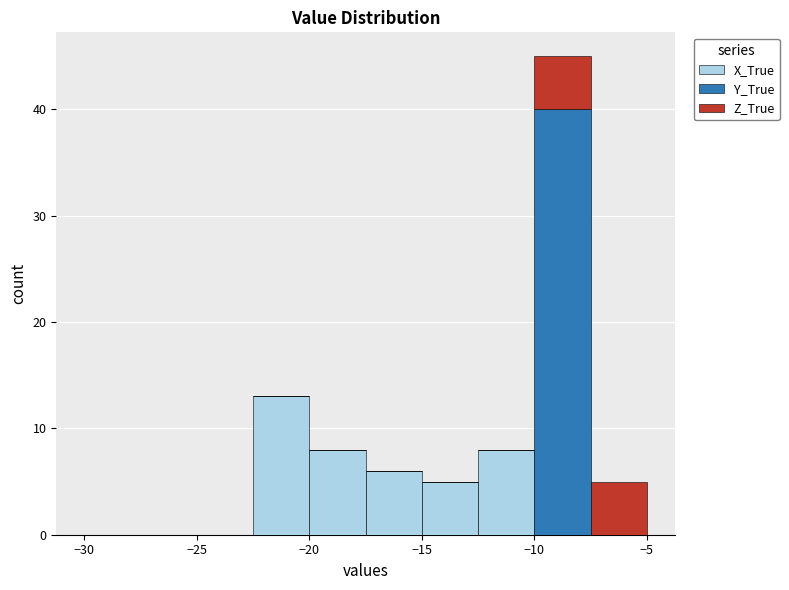

Reading left to right, list every stacked bar in this chart as the range it spans on the x-axis followed by its total height. The values are not printed on the chart, so give them approximately, as read against the axis.

-30.0 to -27.5: 0
-27.5 to -25.0: 0
-25.0 to -22.5: 0
-22.5 to -20.0: 13
-20.0 to -17.5: 8
-17.5 to -15.0: 6
-15.0 to -12.5: 5
-12.5 to -10.0: 8
-10.0 to -7.5: 45
-7.5 to -5.0: 5